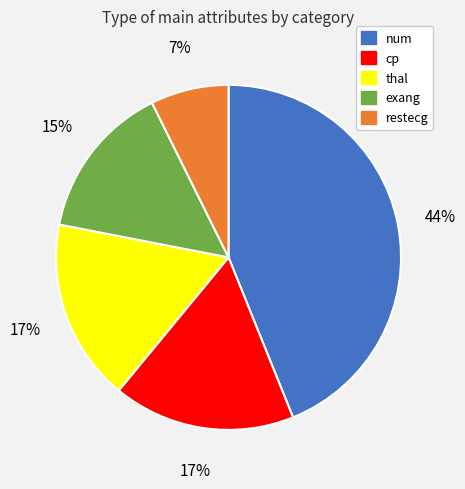

To the nearest percent, what is the average slice percentage?

20%